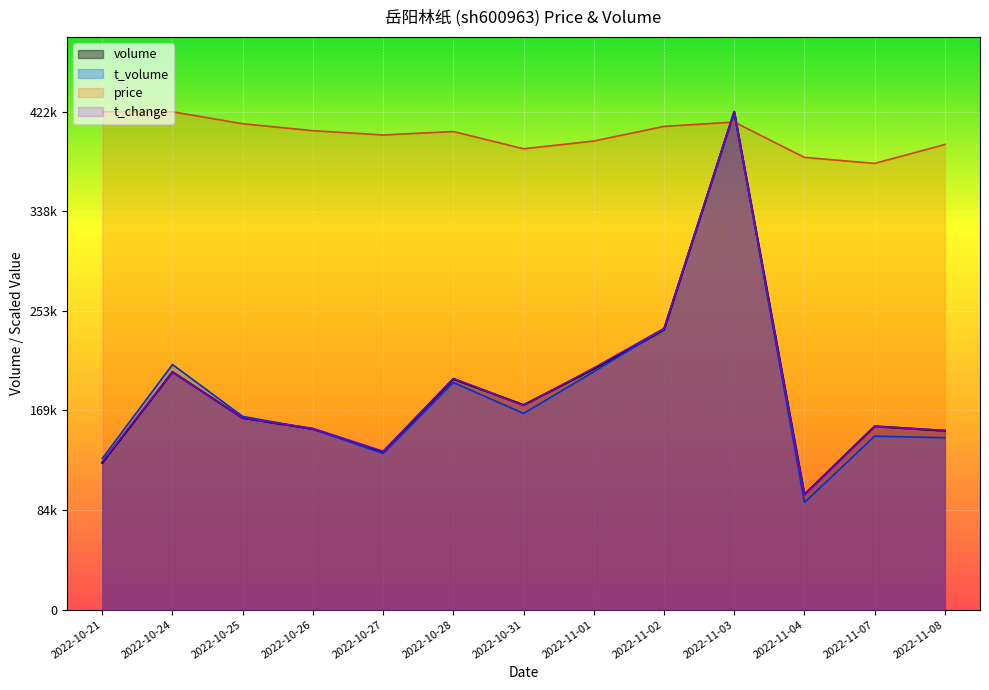

At which category does the chart reach its peak across all series?

2022-10-21